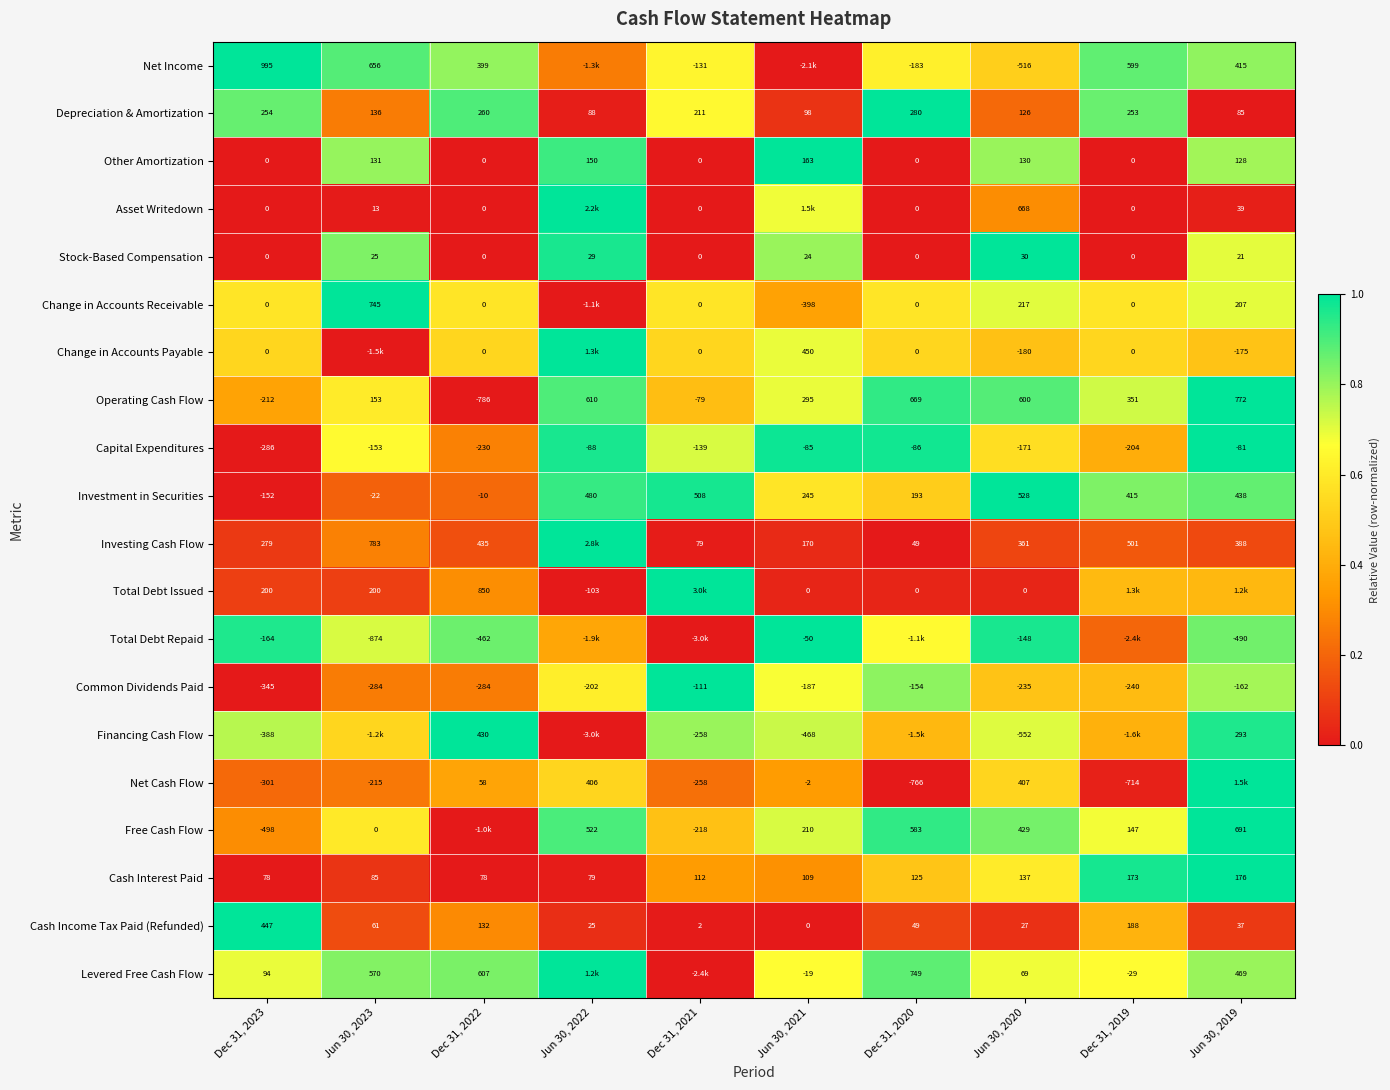

Is the value of Change in Accounts Payable at Dec 31, 2021 greater than the value of Depreciation & Amortization at Dec 31, 2020?

No